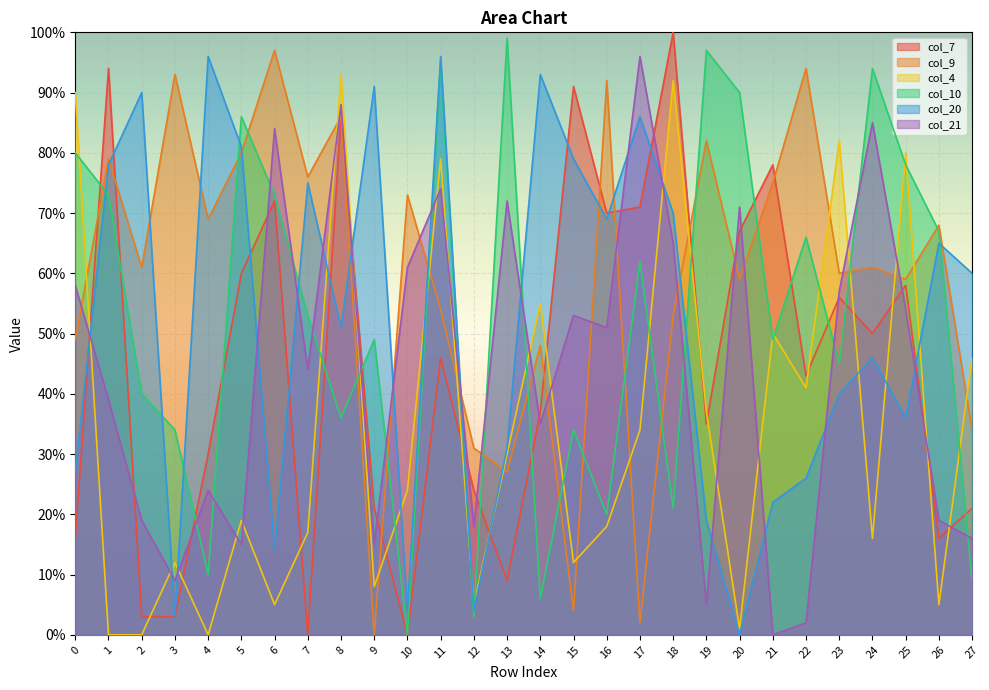

How many interior local valleys does the col_7 series have?

8